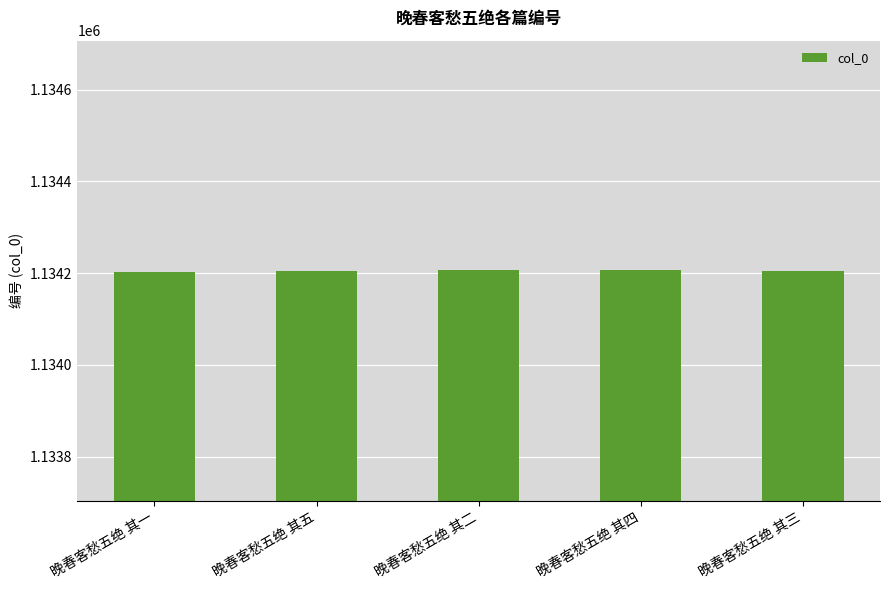

Are the bars horizontal?

No